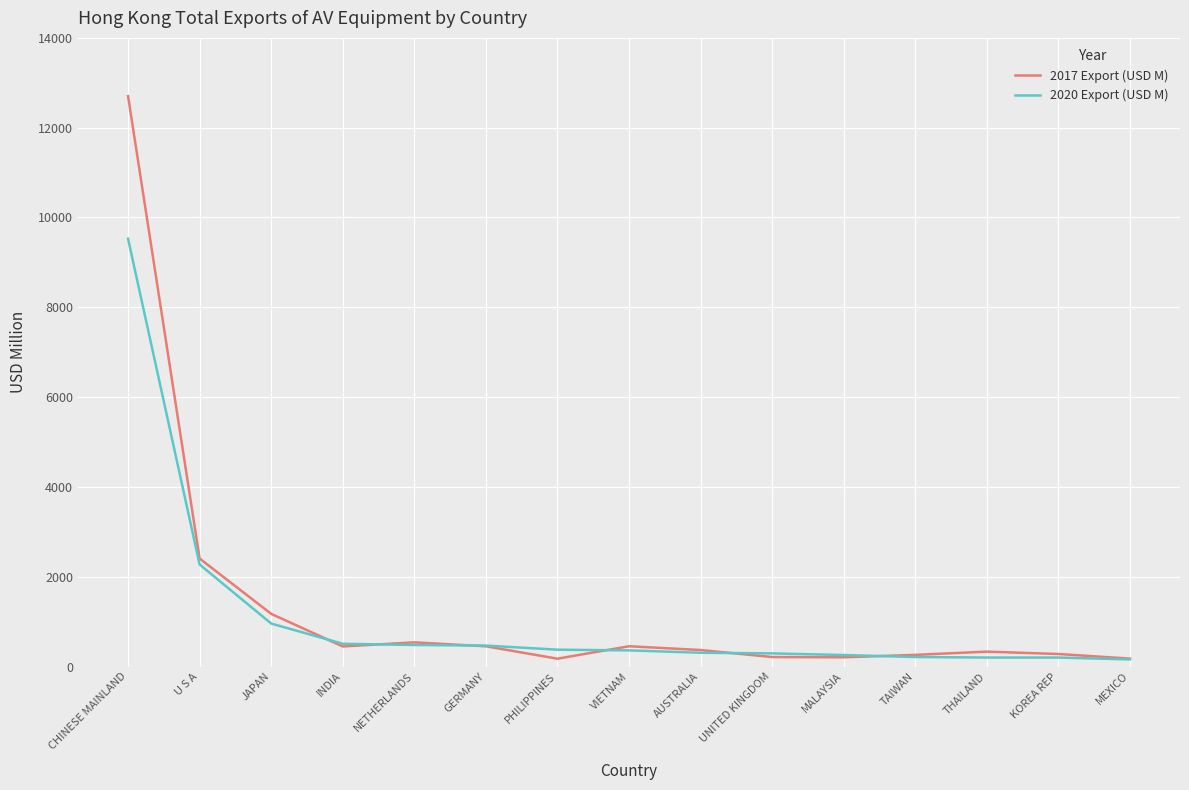

List the series in order of their overall mean, lowest first.

2020 Export (USD M), 2017 Export (USD M)